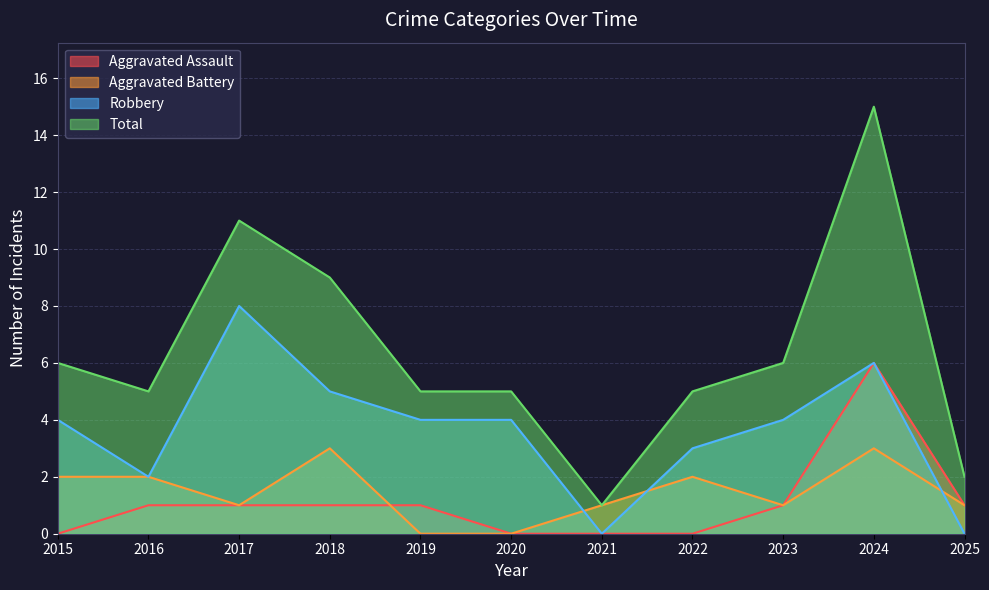

True or false: Robbery has more than 0 points higher than both neighbors.

True